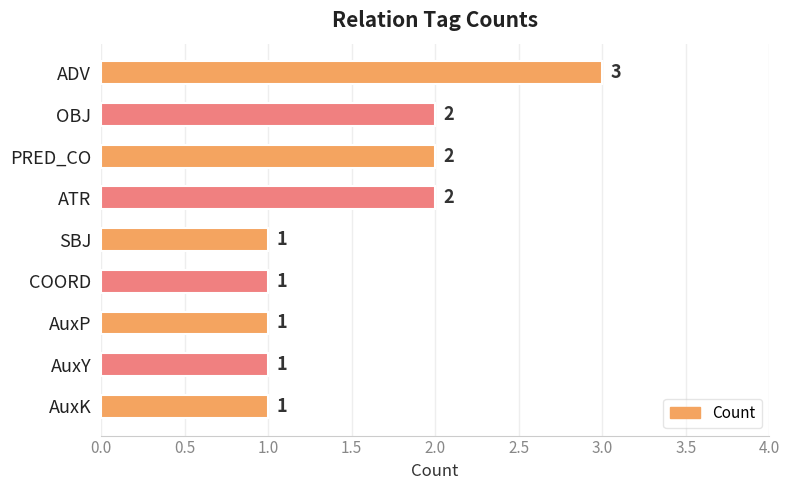

What is the difference between the maximum and minimum values?

2